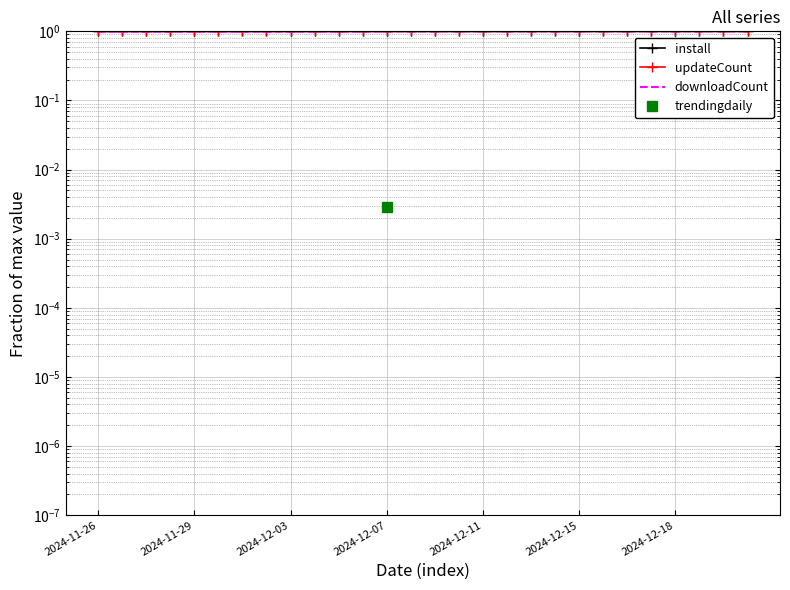

At which label does downloadCount reach its minimum?

2024-11-26